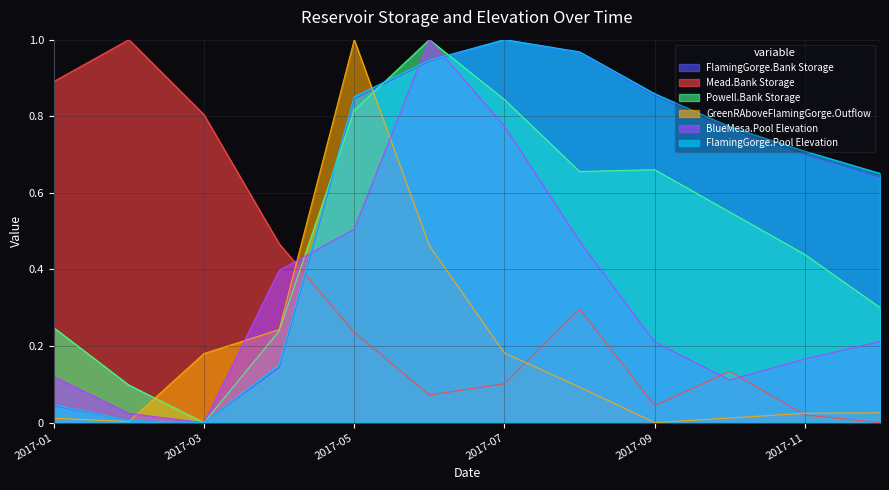

True or false: Mead.Bank Storage and Powell.Bank Storage intersect in this chart.

True